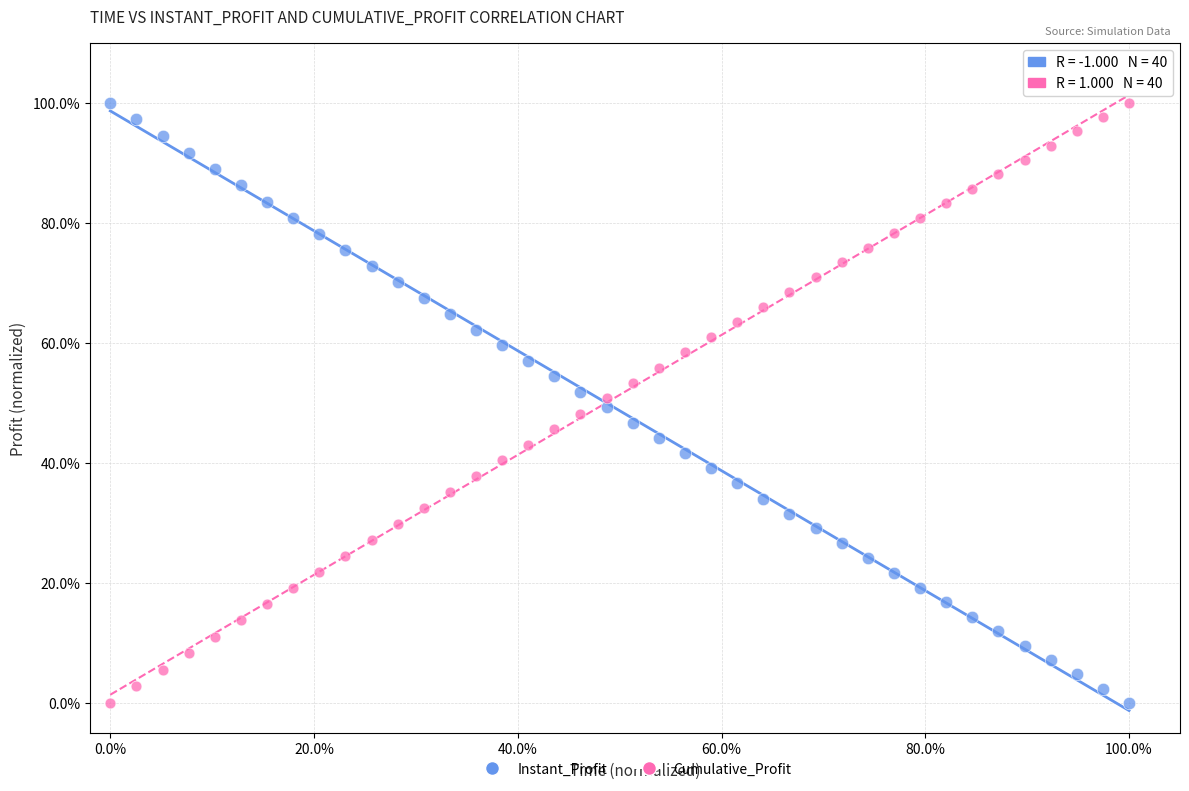

What is the X range (max minus min) for the scatter plot?

100.0